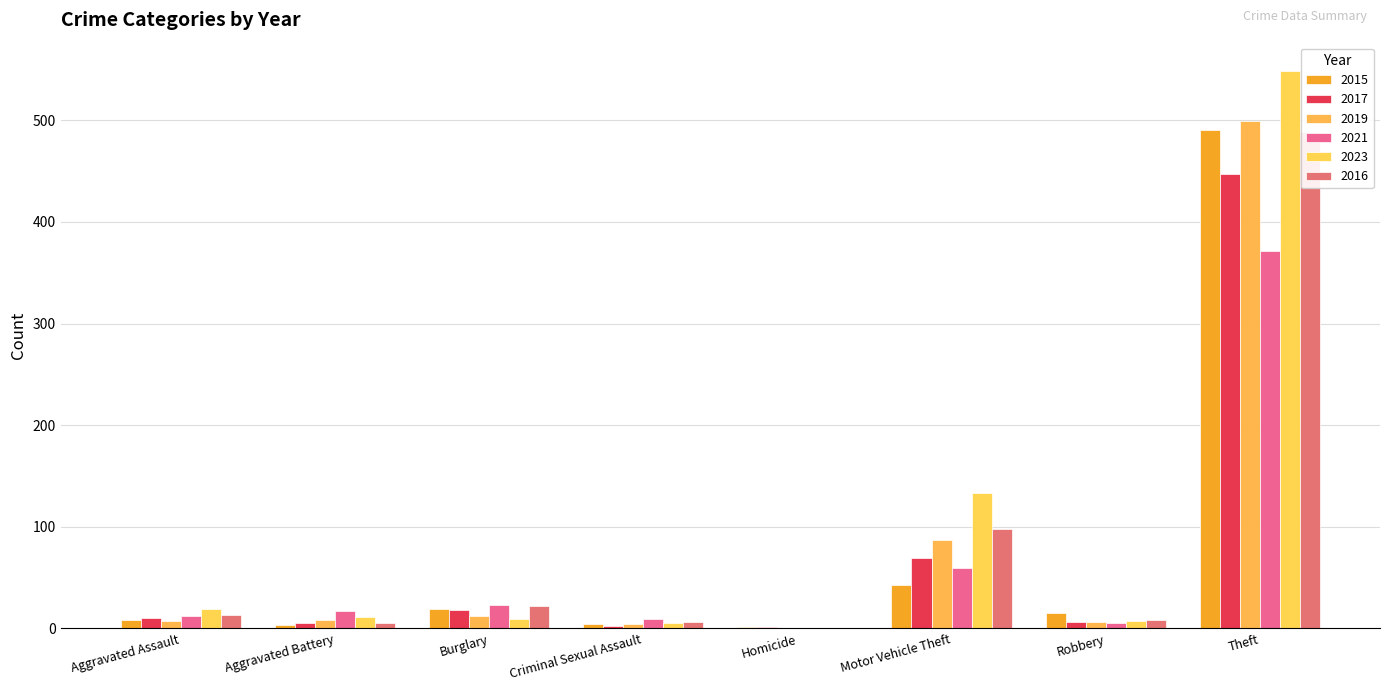

Rank the series at Aggravated Assault from highest to lowest value.

2023, 2016, 2021, 2017, 2015, 2019